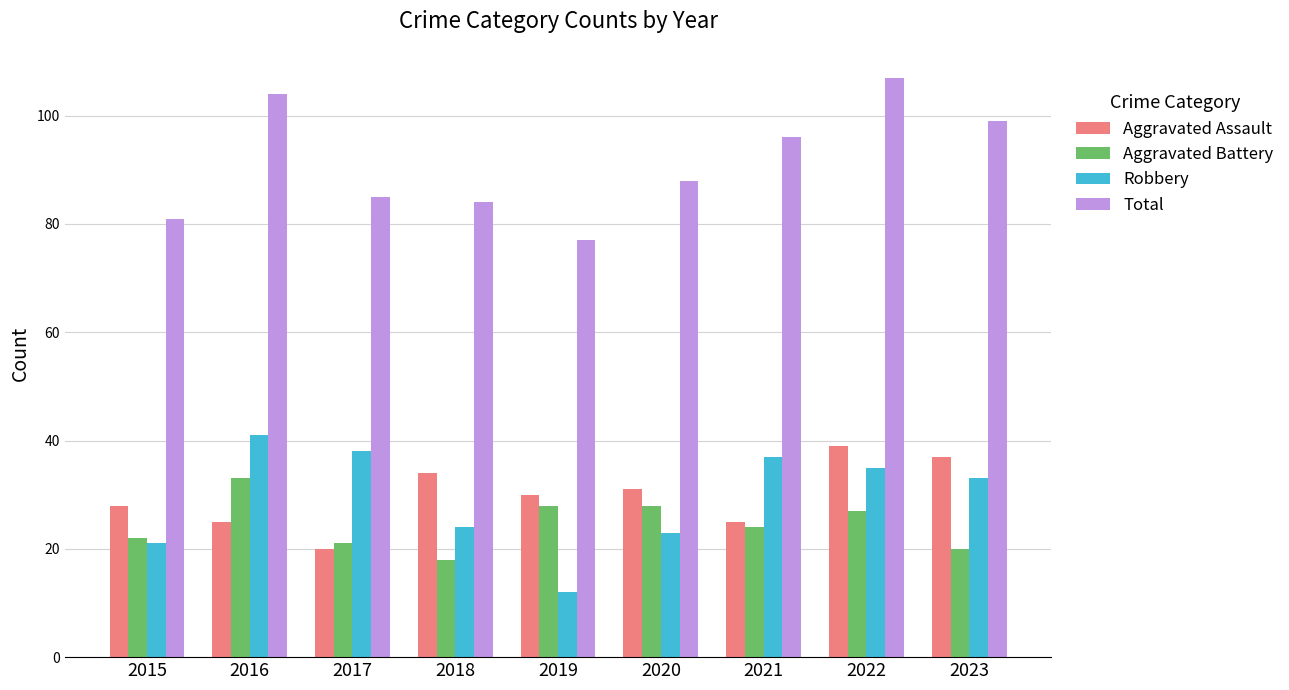

Is it true that Total equals 85 at 2017?

True